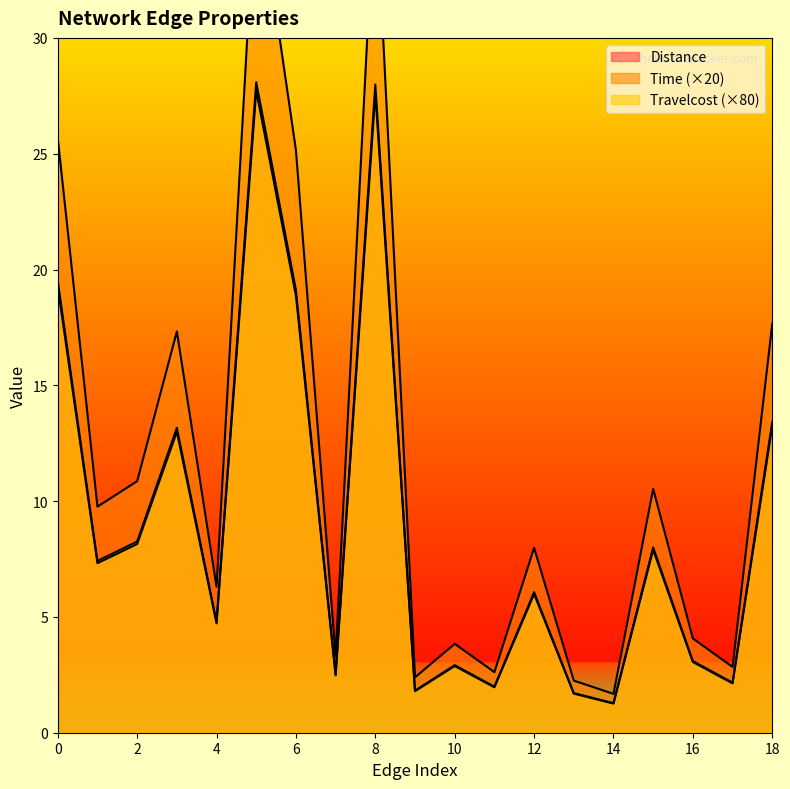

At 4, list the series in order from largest to smallest.

Time, Travelcost, Distance